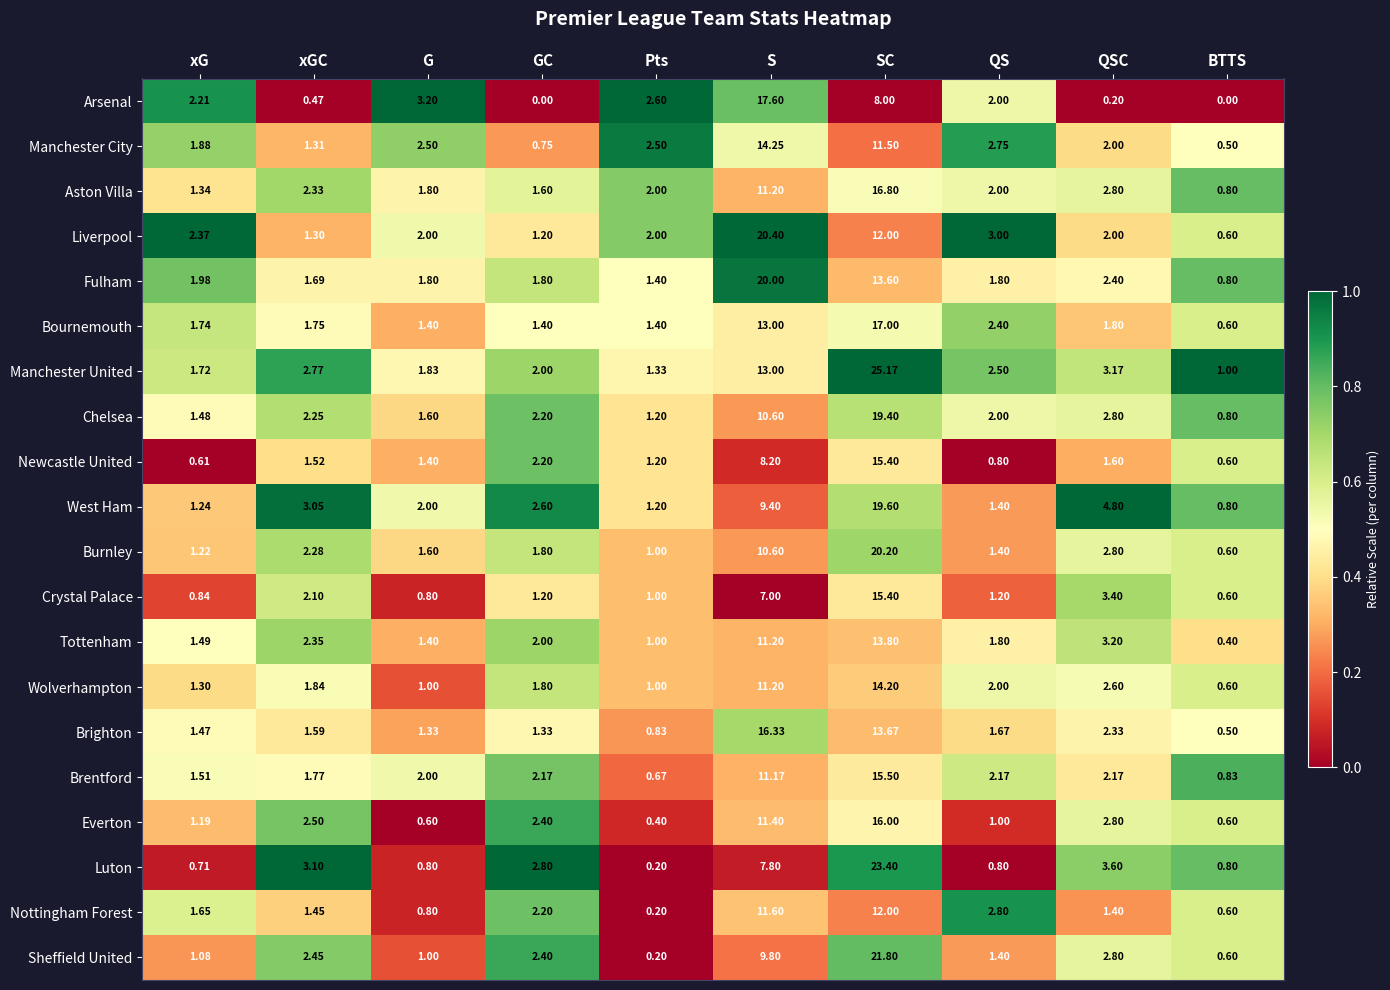

Between xG and QSC, which series saw the biggest shift?

West Ham